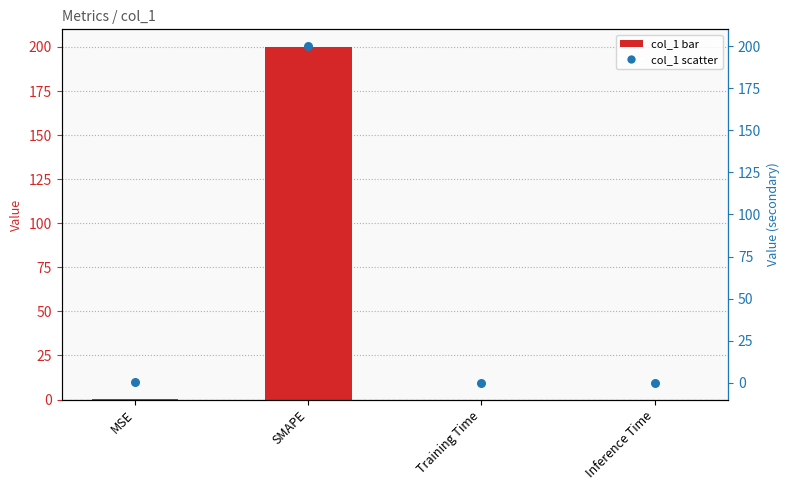

Which series reaches the maximum Y coordinate?

col_1